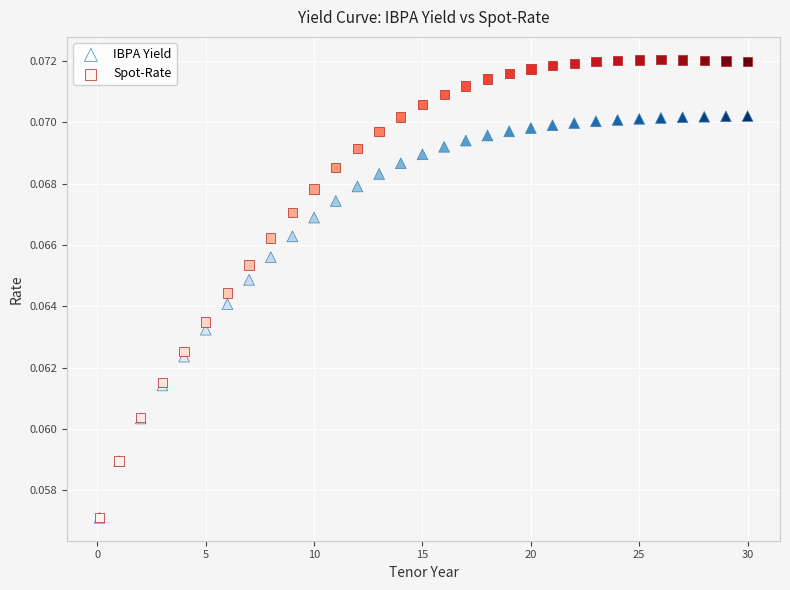

Which series has the largest Y range (max minus min)?

Spot-Rate